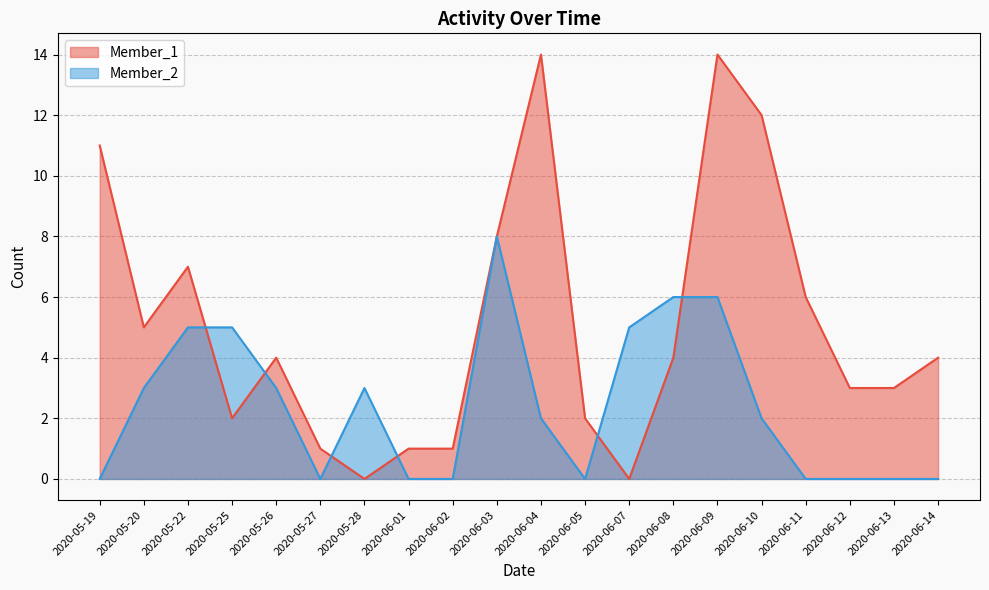

Which series has the largest range (max minus min)?

Member_1